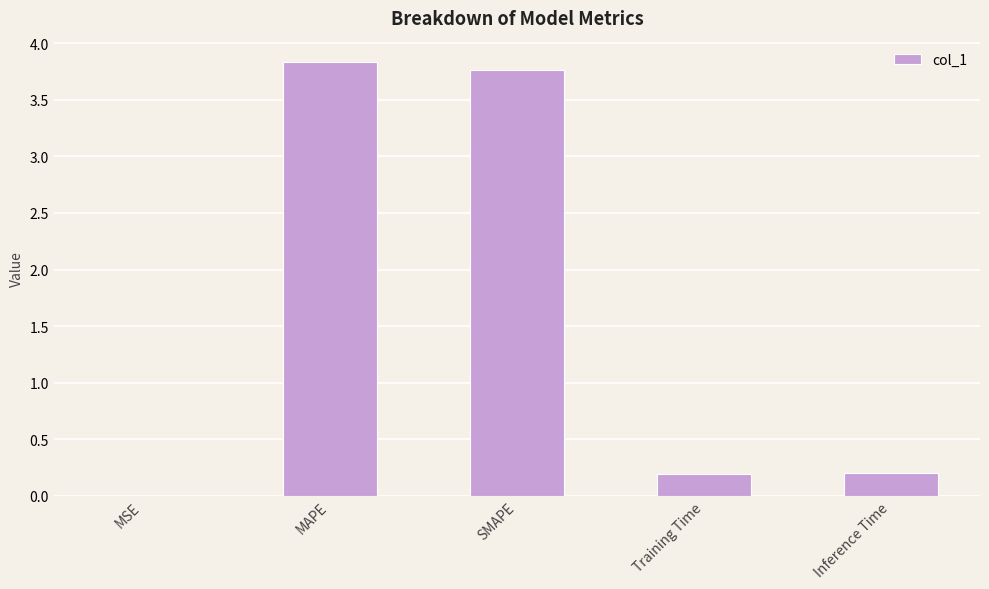

What is the maximum value shown in the chart?

3.8